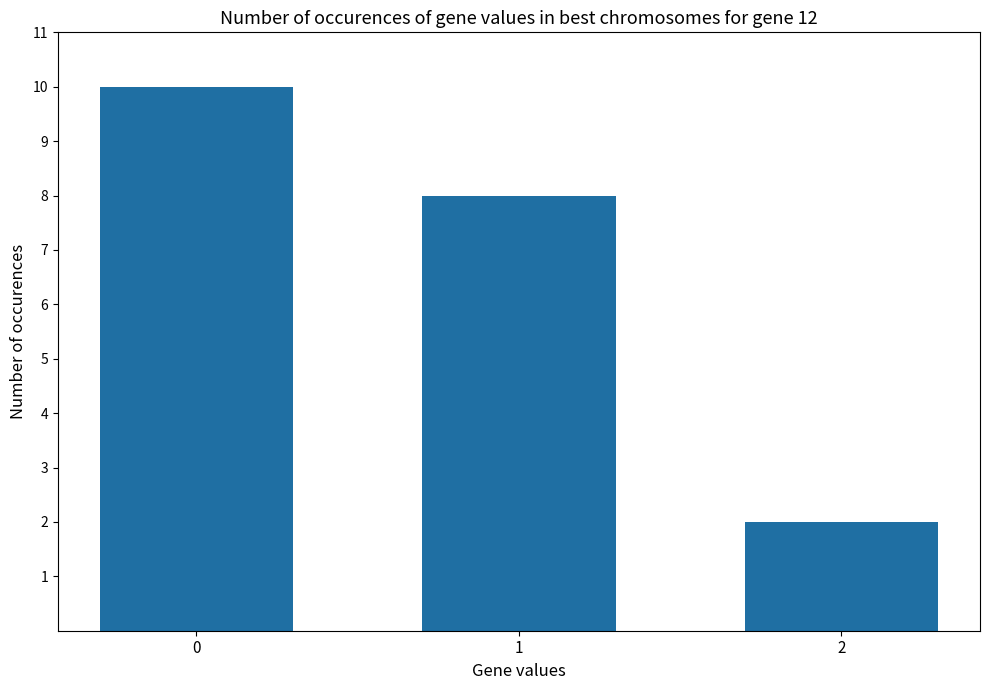

Count the values in the range 2 to 10.

3